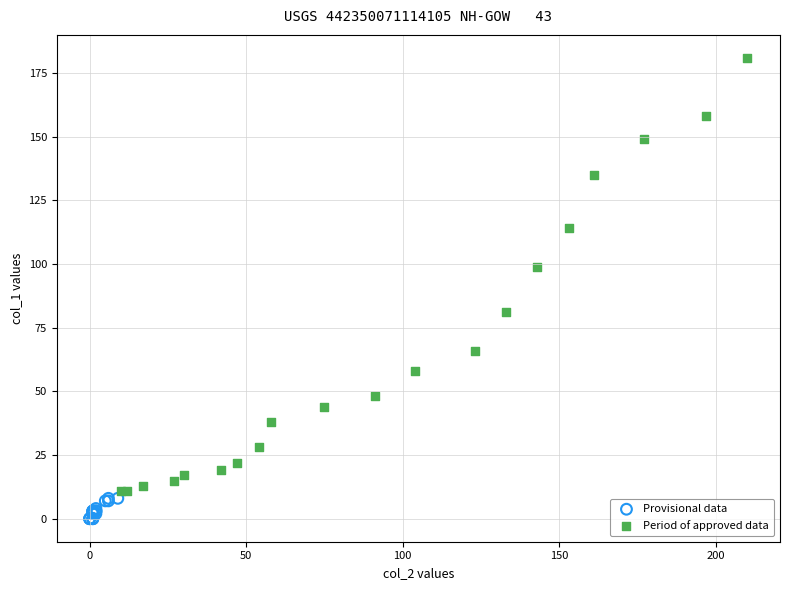

Which series contains the highest Y value?

Period of approved data